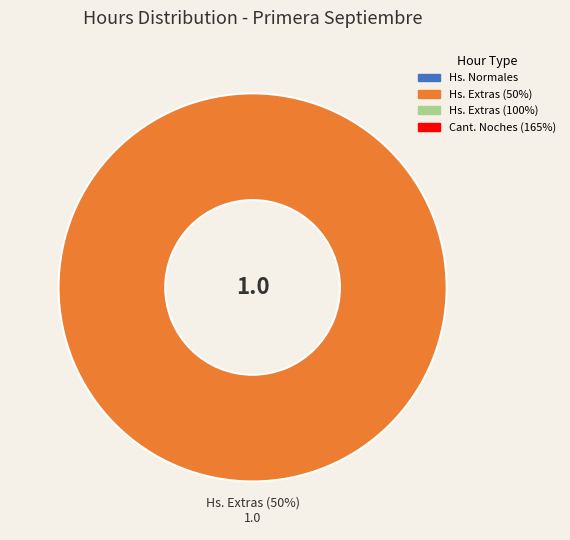

True or false: Hs. Extras (50%) accounts for 100% of the total.

True